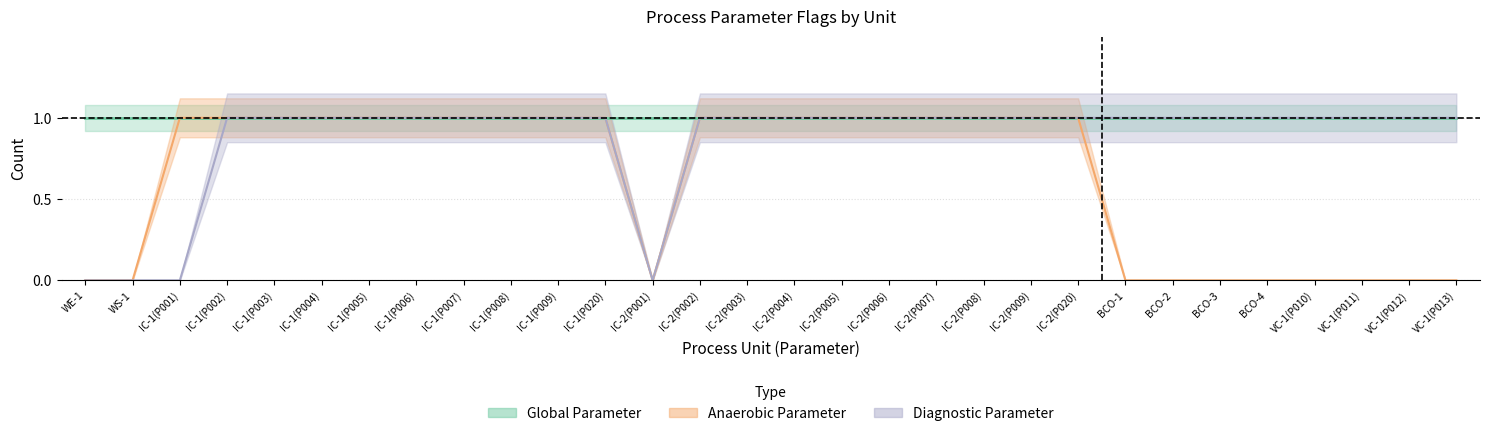

Where is diagnostic_count nearest to the value 0?

WE-1